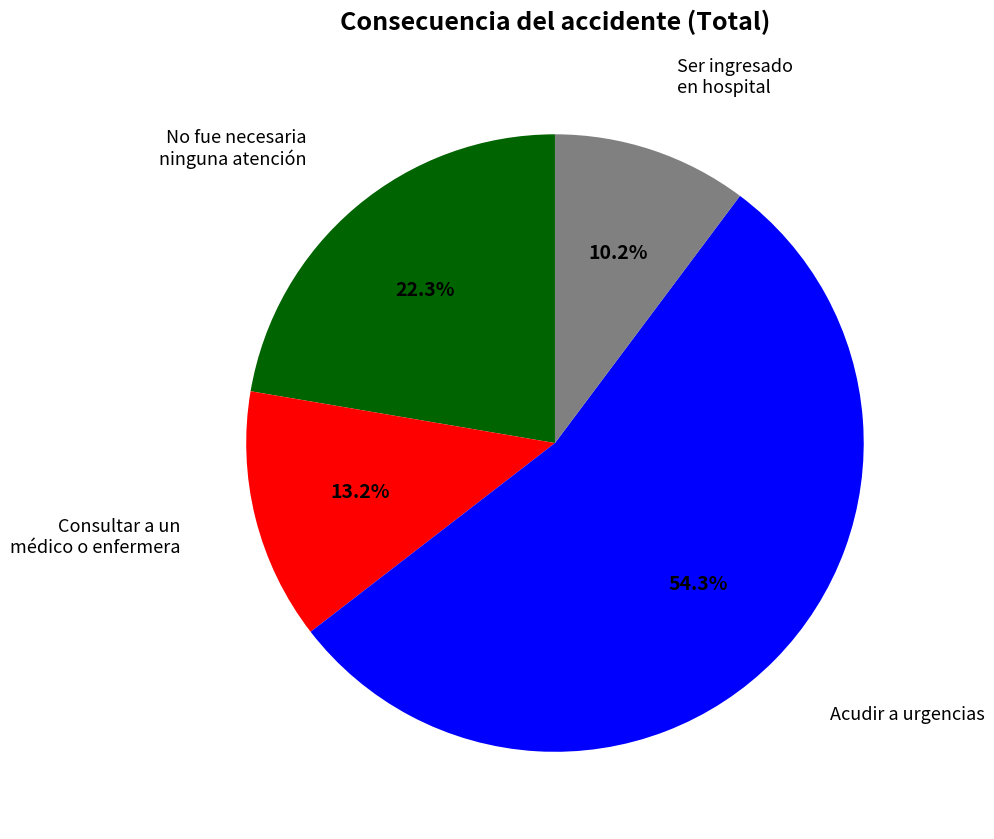

How many slices are in this pie chart?

4